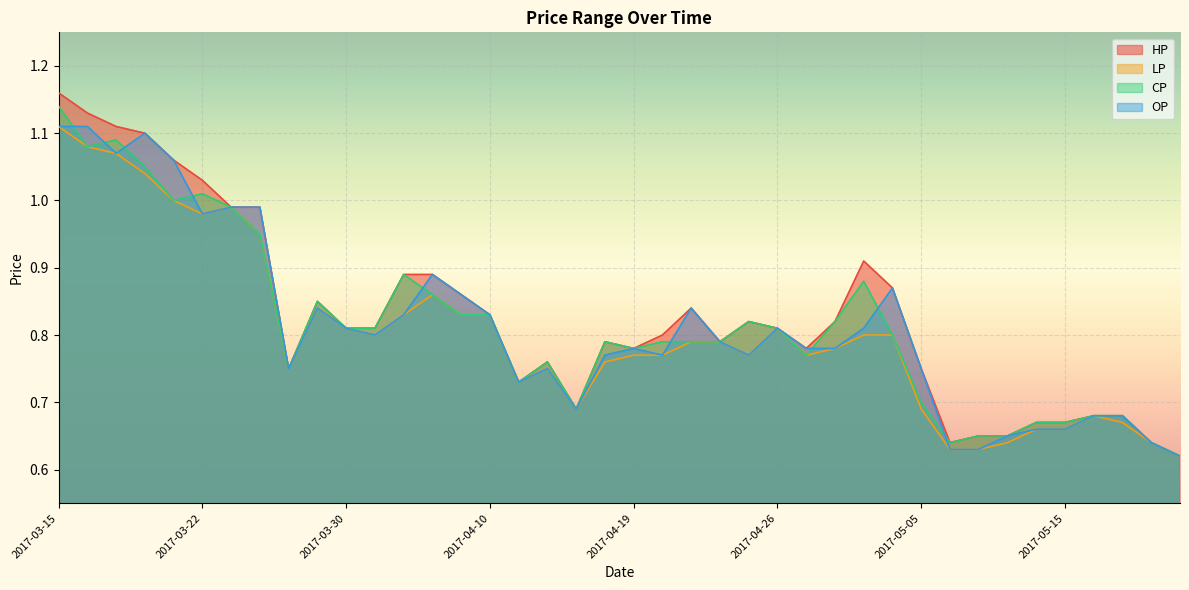

Rank the series at 2017-05-16 from highest to lowest value.

HP, LP, CP, OP